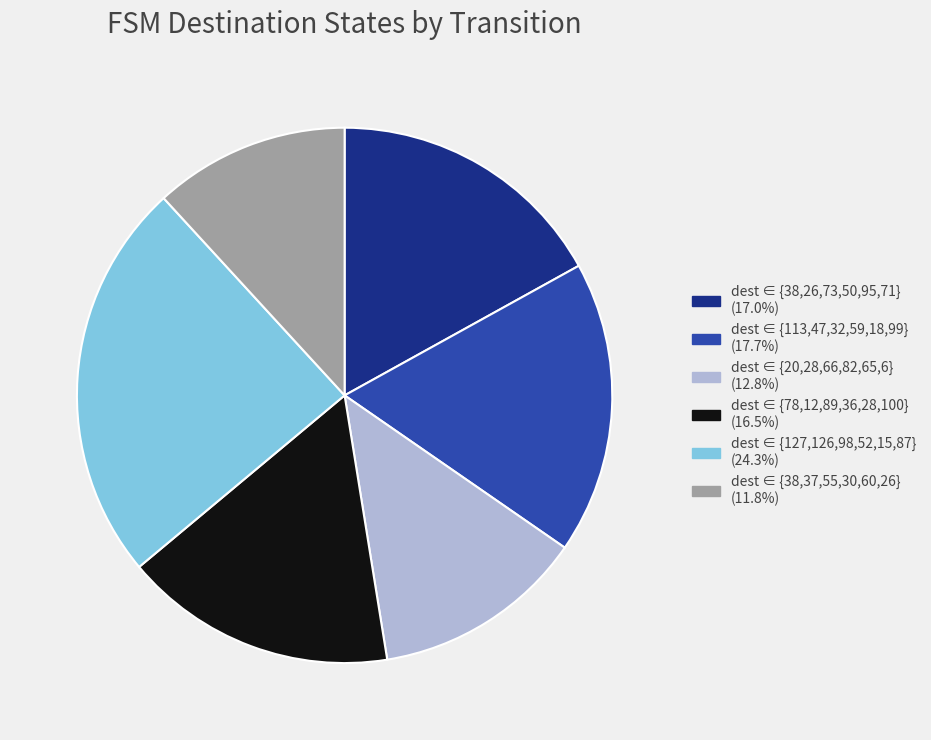

Does dest ∈ {127,126,98,52,15,87} (24.3%) account for over 50% of the chart?

No